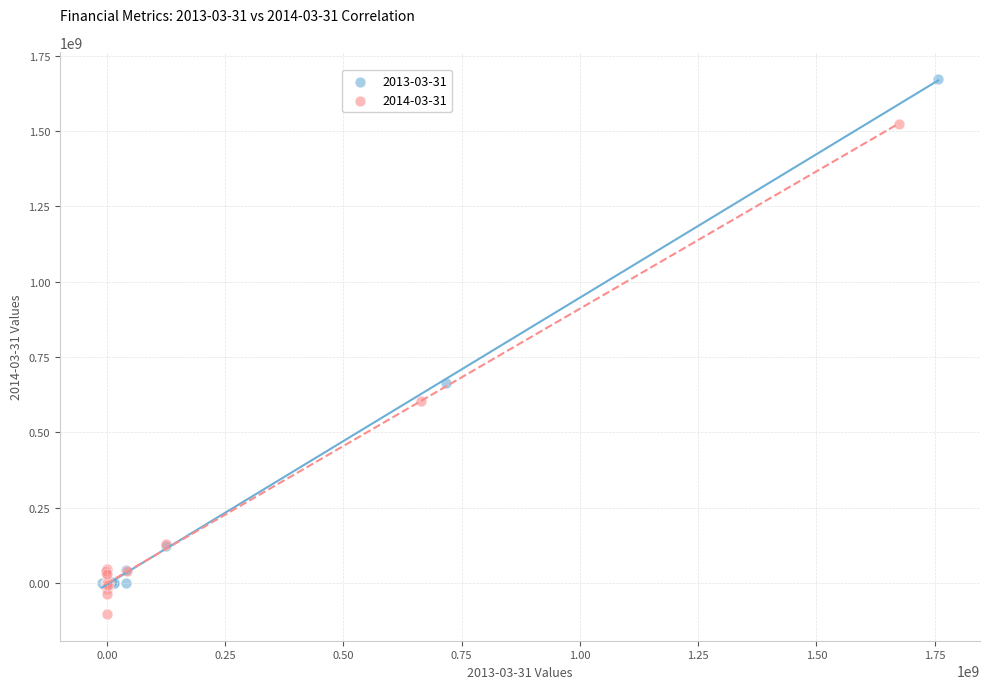

Which series has the largest Y range (max minus min)?

2013-03-31